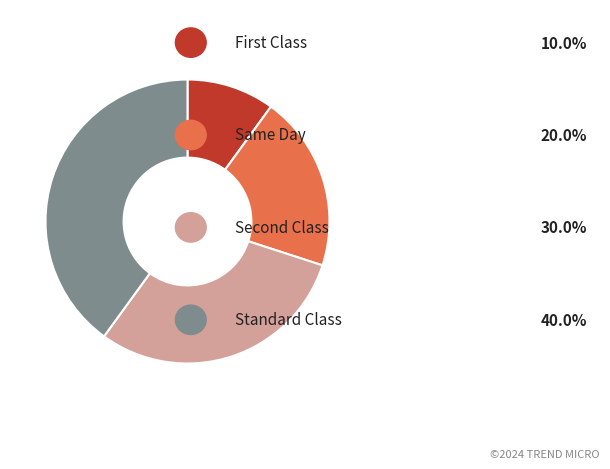

Is there any slice that represents more than half of the pie?

No